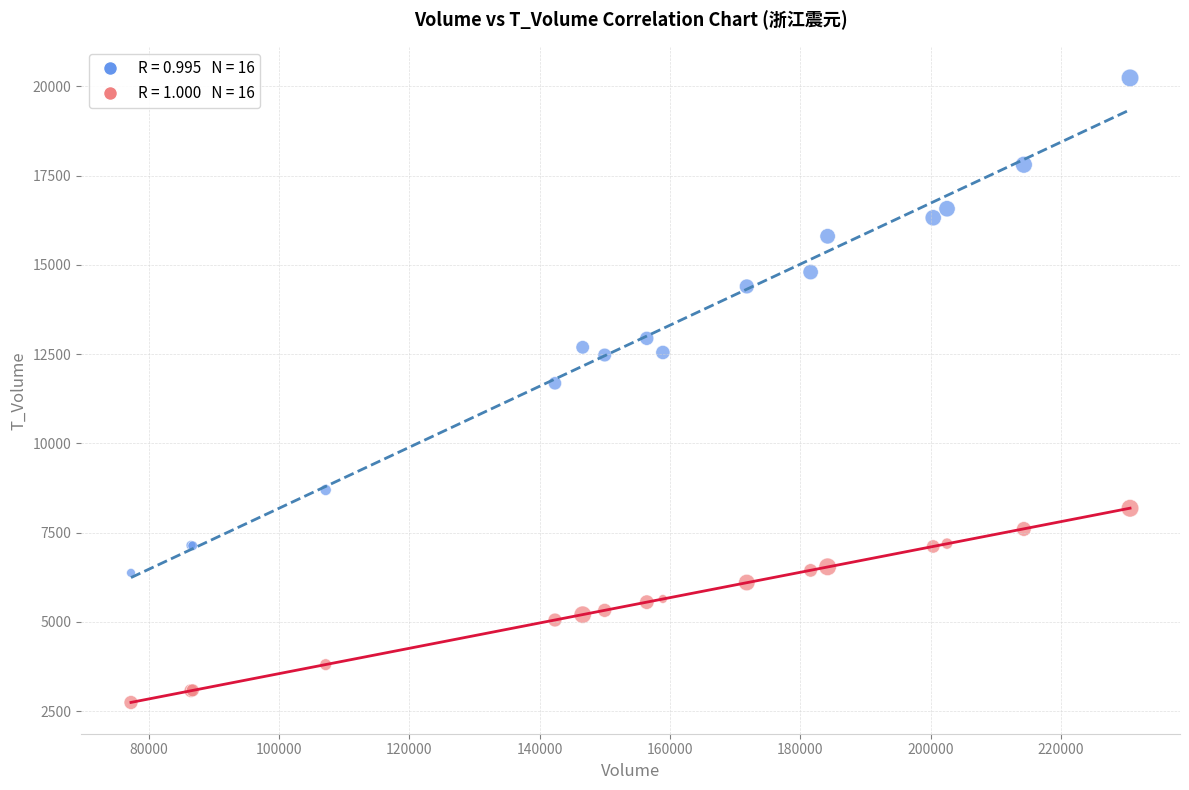

Across all series, what Y value is closest to 11487?

11680